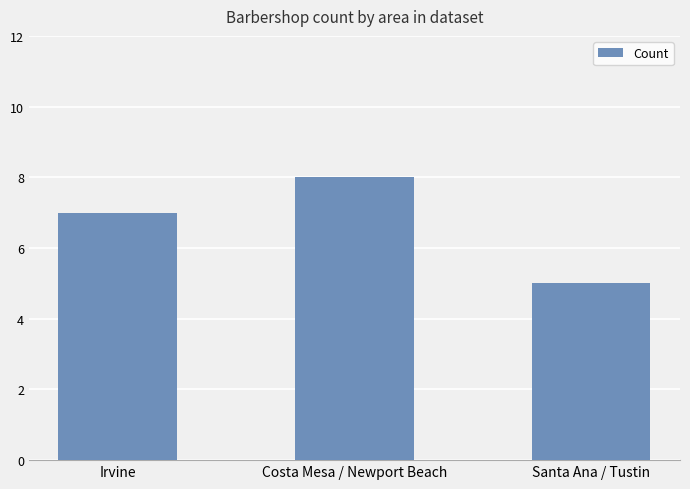

What is the sum of all values?

20